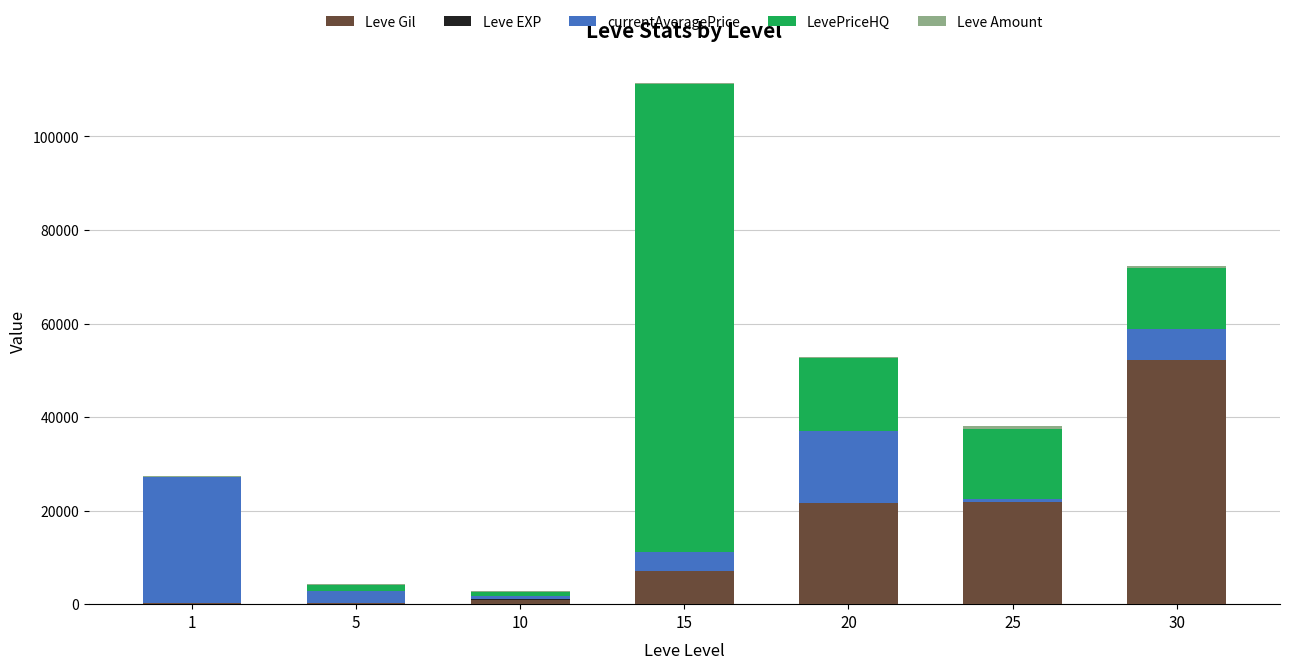

At which category is the sum across all series the highest?

15